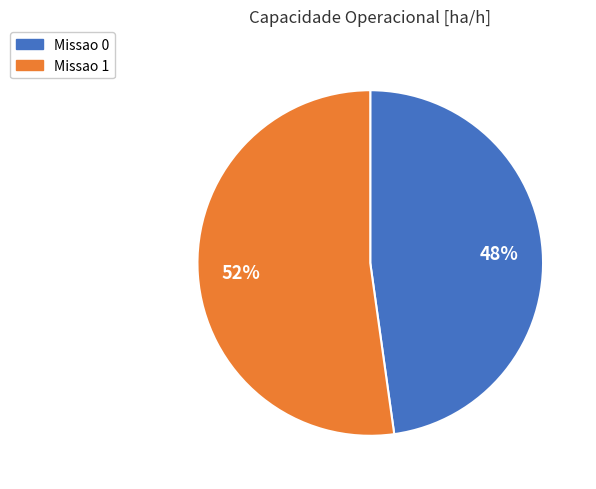

Is the sum of Missao 0 and Missao 1 greater than half?

Yes